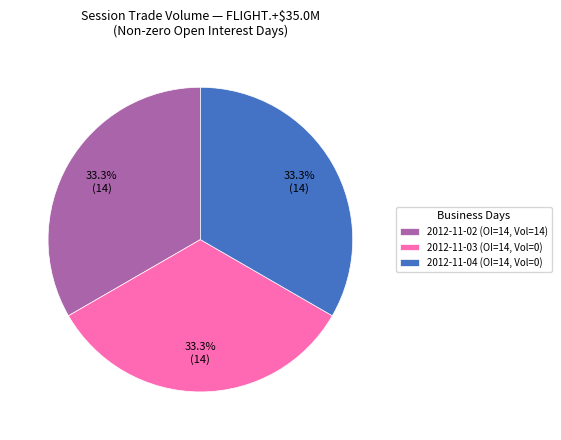

Combined, do 2012-11-02 (OI=14, Vol=14) and 2012-11-04 (OI=14, Vol=0) account for over 50%?

Yes